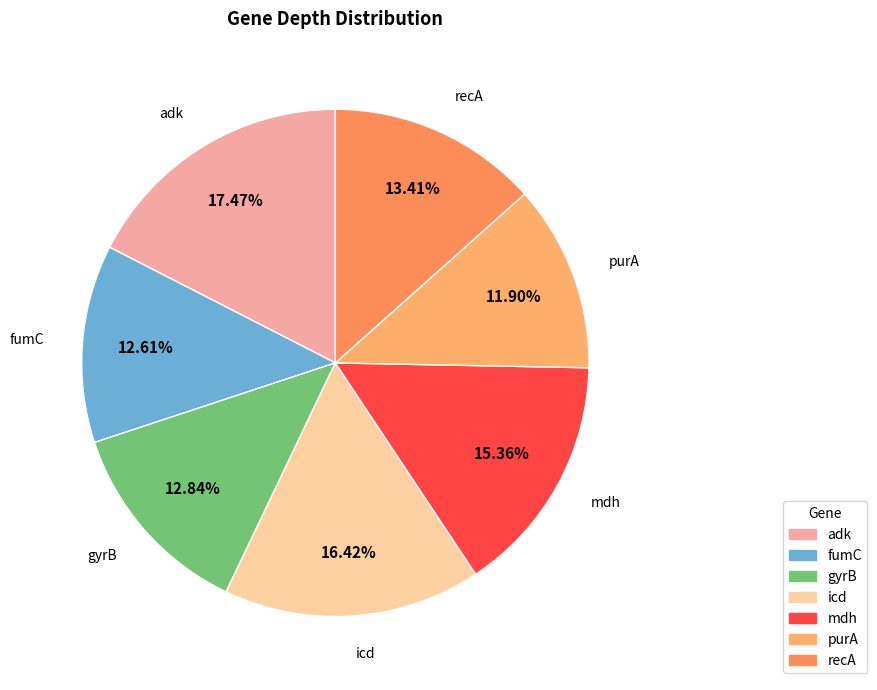

How many slices are in this pie chart?

7